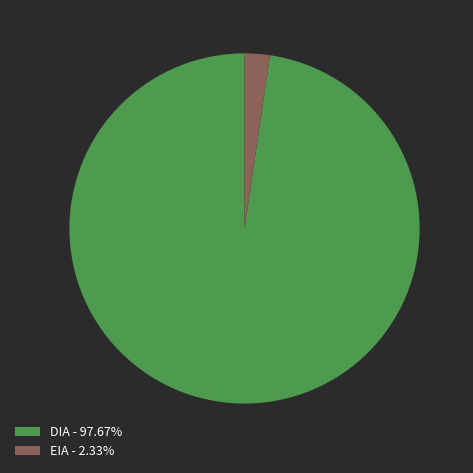

How many segments does this pie chart have?

2